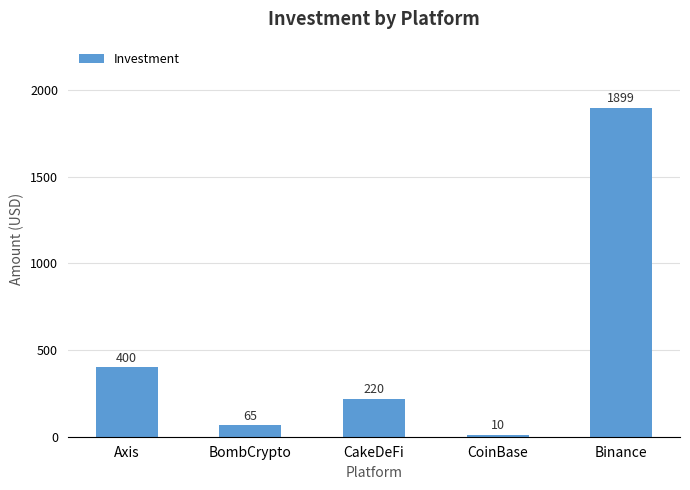

Where does the data first go above 220?

Axis